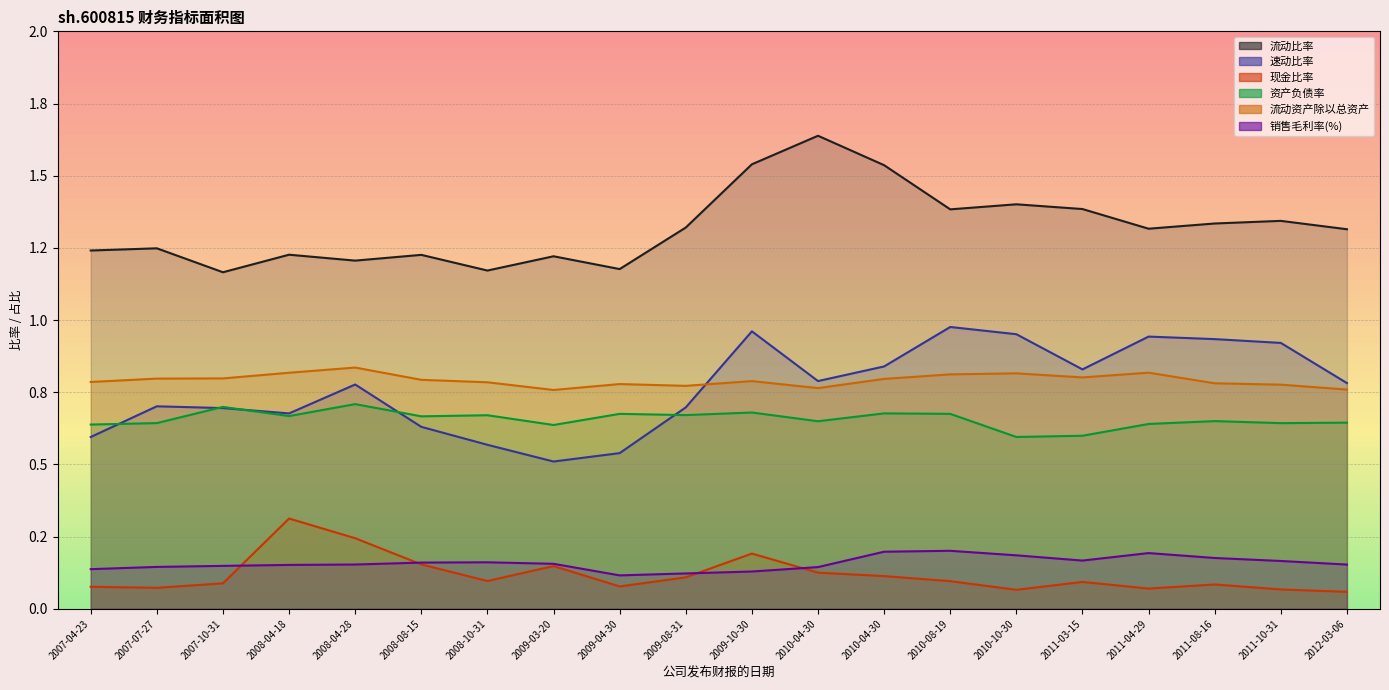

Which category has the highest value in the 流动资产除以总资产 series?

2008-04-28